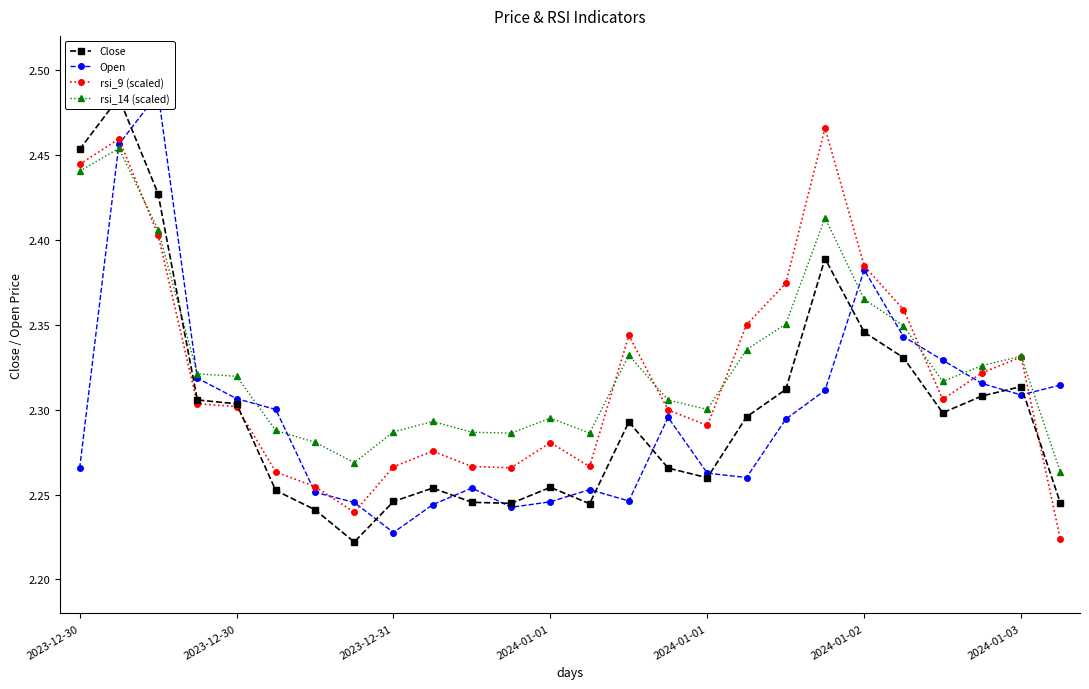

At which category is the sum across all series the highest?

2023-12-30